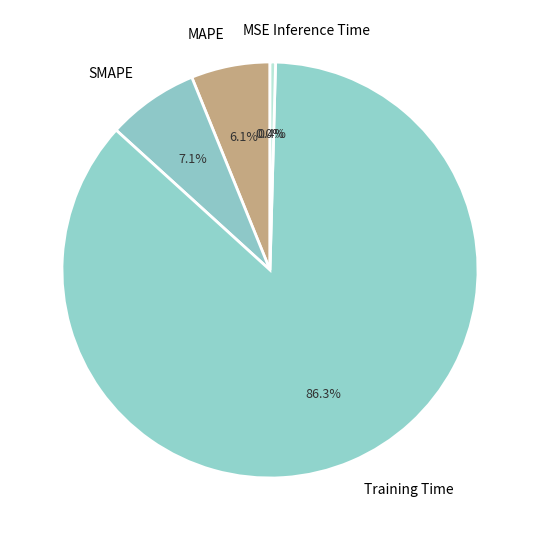

To the nearest percent, what portion does MAPE represent?

6%